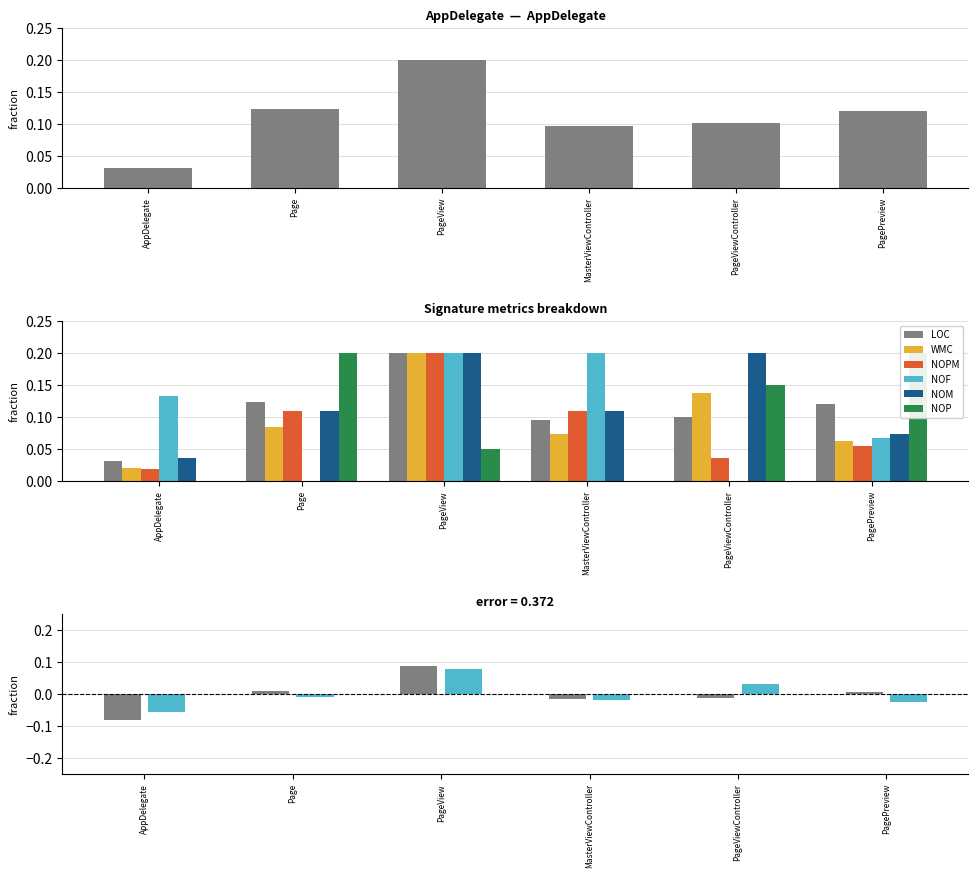

Reading left to right, what are all the values shown in this chart?

LOC: 0.0	0.1	0.2	0.1	0.1	0.1
WMC: 0.0	0.1	0.2	0.1	0.1	0.1
NOPM: 0.0	0.1	0.2	0.1	0.0	0.1
NOF: 0.1	0.0	0.2	0.2	0.0	0.1
NOM: 0.0	0.1	0.2	0.1	0.2	0.1
NOP: 0.0	0.2	0.1	0.0	0.2	0.2